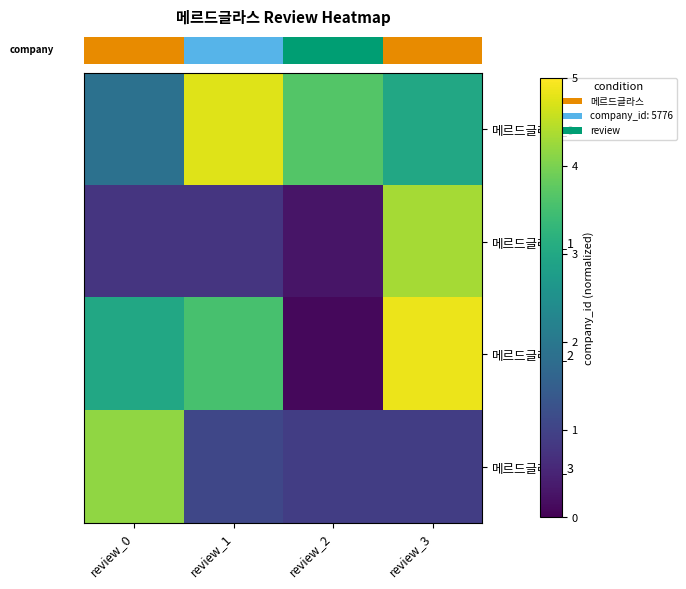

Reading left to right, list all the values displayed in this chart.

row_0: 0.4	1.0	0.7	0.6
row_1: 0.2	0.2	0.1	0.9
row_2: 0.6	0.7	0.0	1.0
row_3: 0.8	0.2	0.2	0.2